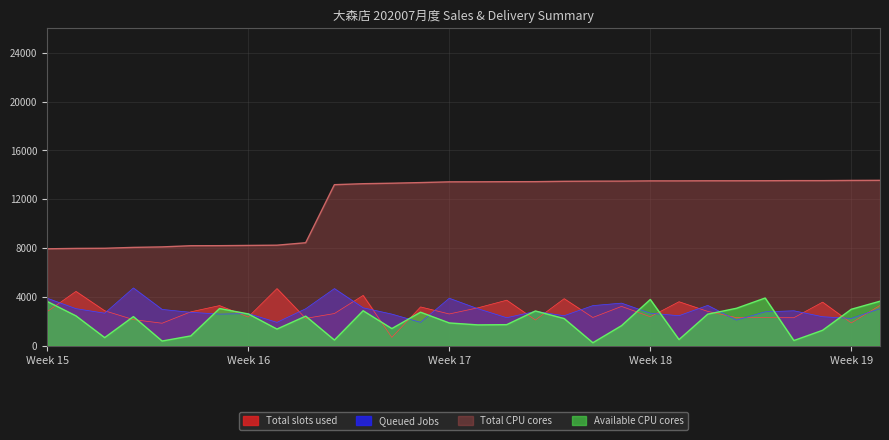

Where does the Total CPU cores series first go above 13432?

17